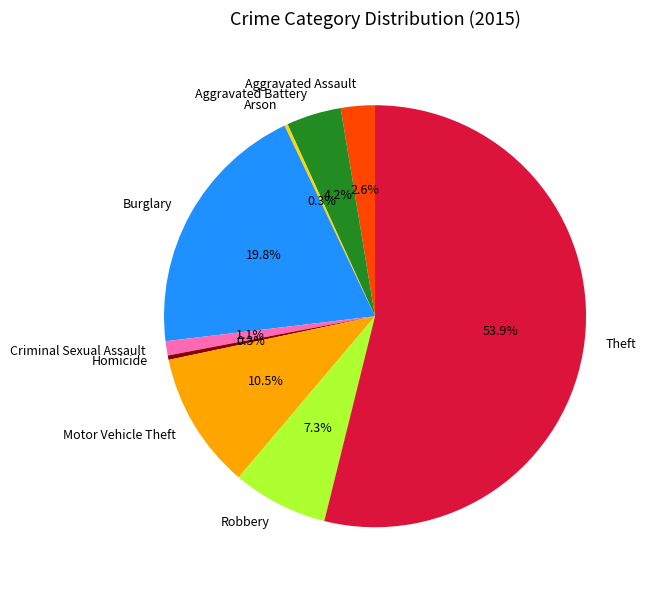

Between Aggravated Assault and Aggravated Battery, which is larger?

Aggravated Battery